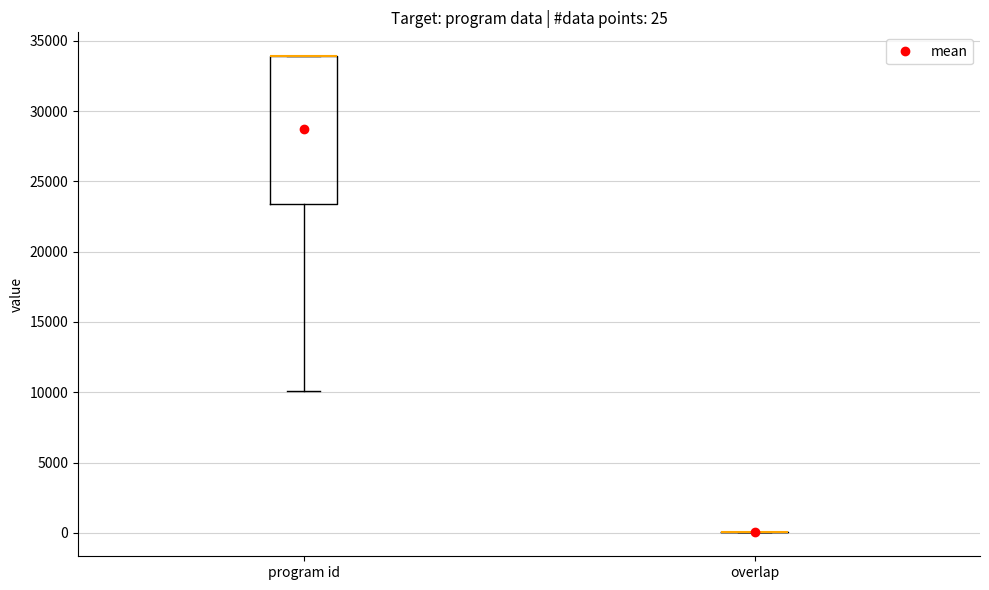

Which box is the tallest, from its lower edge to its upper edge?

program id